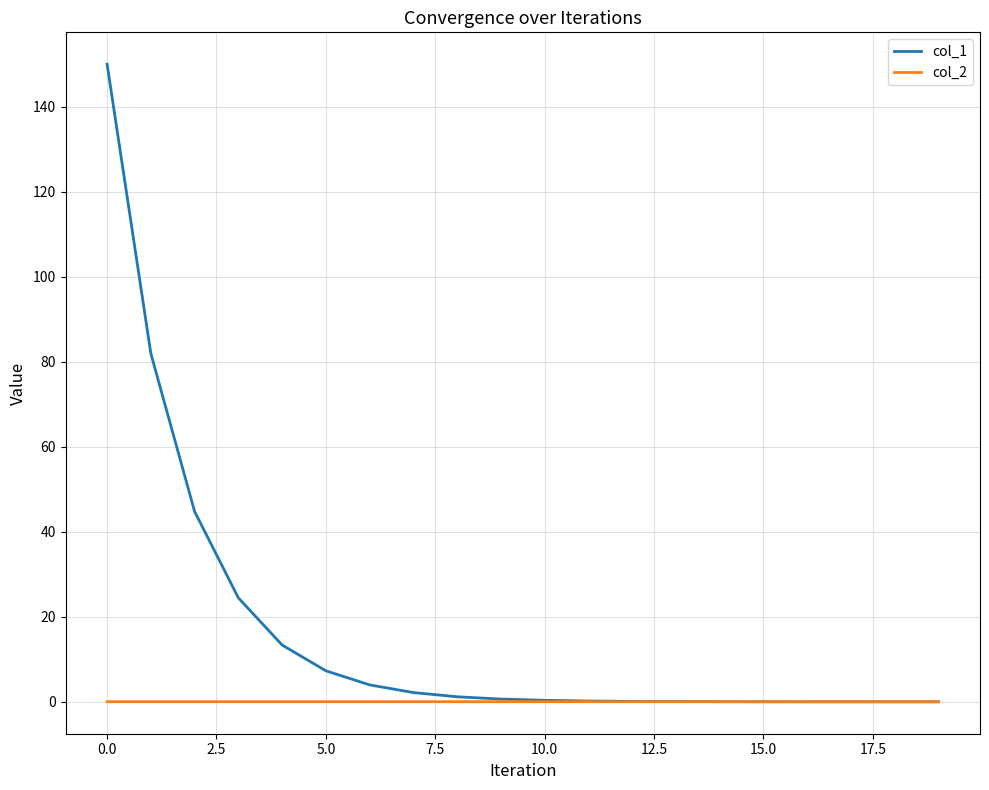

Which series has the widest spread of values?

col_1